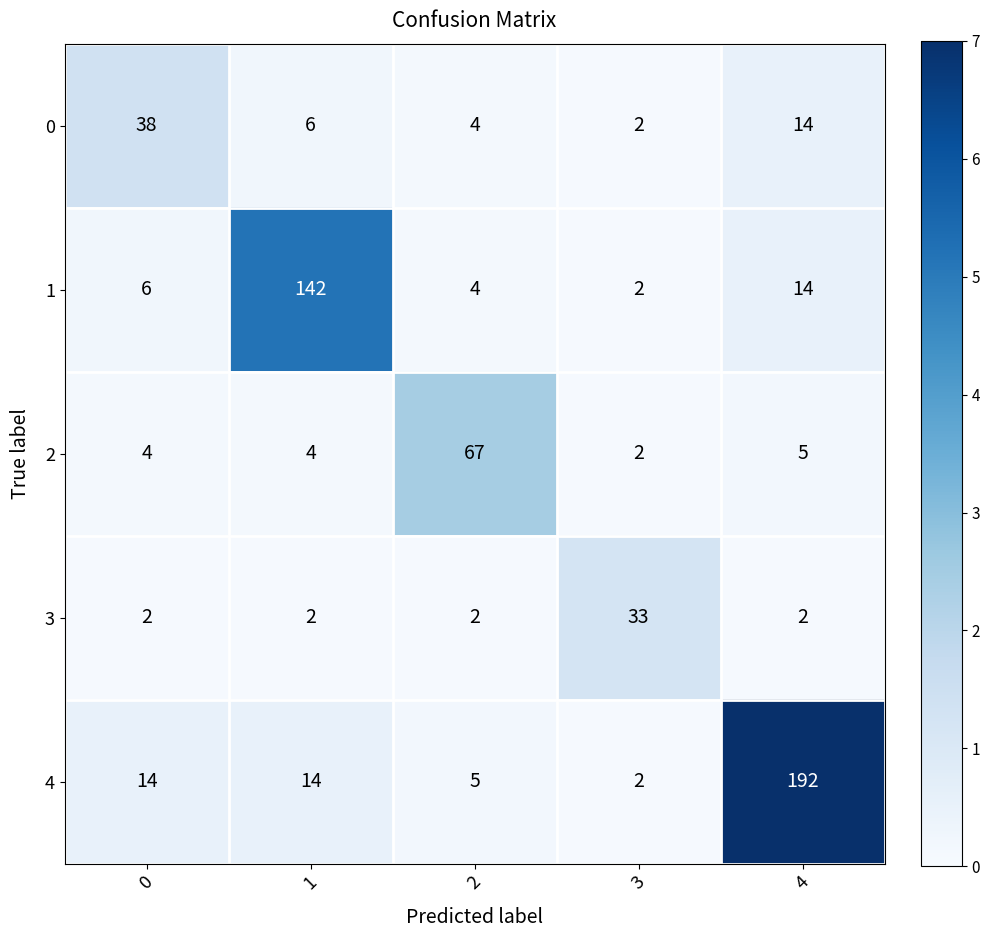

Reading right to left, what are all the values shown in this chart?

0: 14	2	4	6	38
1: 14	2	4	142	6
2: 5	2	67	4	4
3: 2	33	2	2	2
4: 192	2	5	14	14